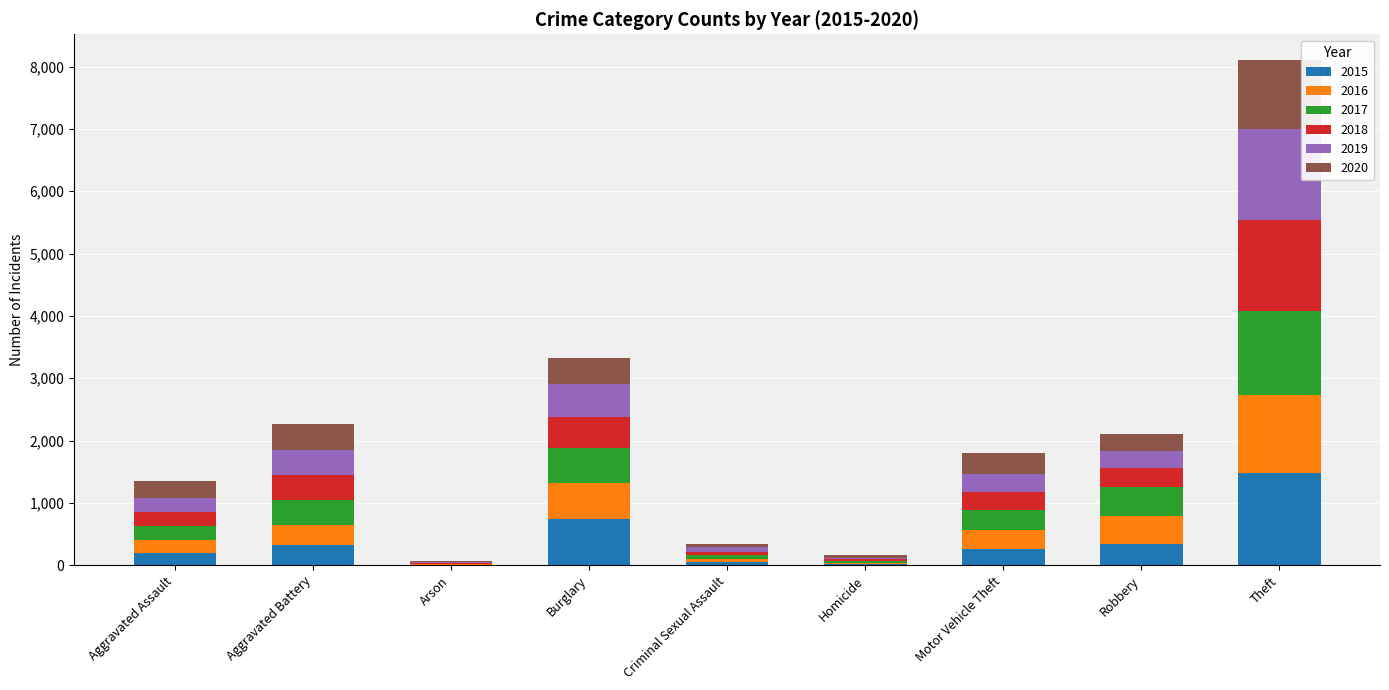

At which label does 2015 reach its peak?

Theft